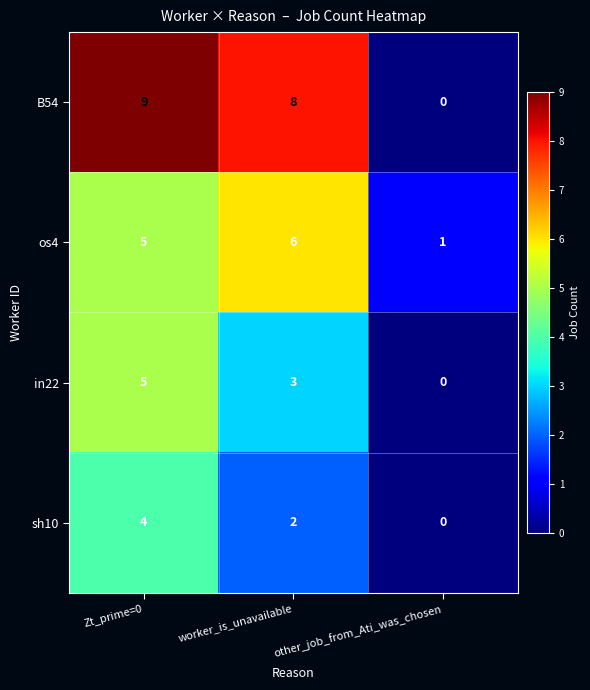

At which category does the chart reach its minimum across all series?

other_job_from_Ati_was_chosen